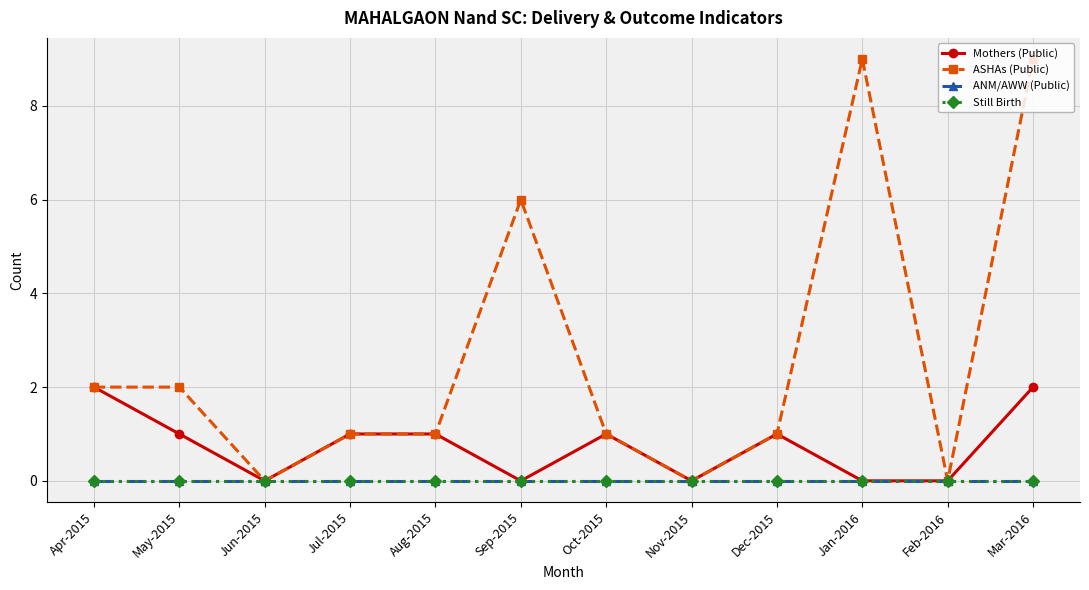

True or false: ASHAs (Public) and ANM/AWW (Public) intersect in this chart.

False